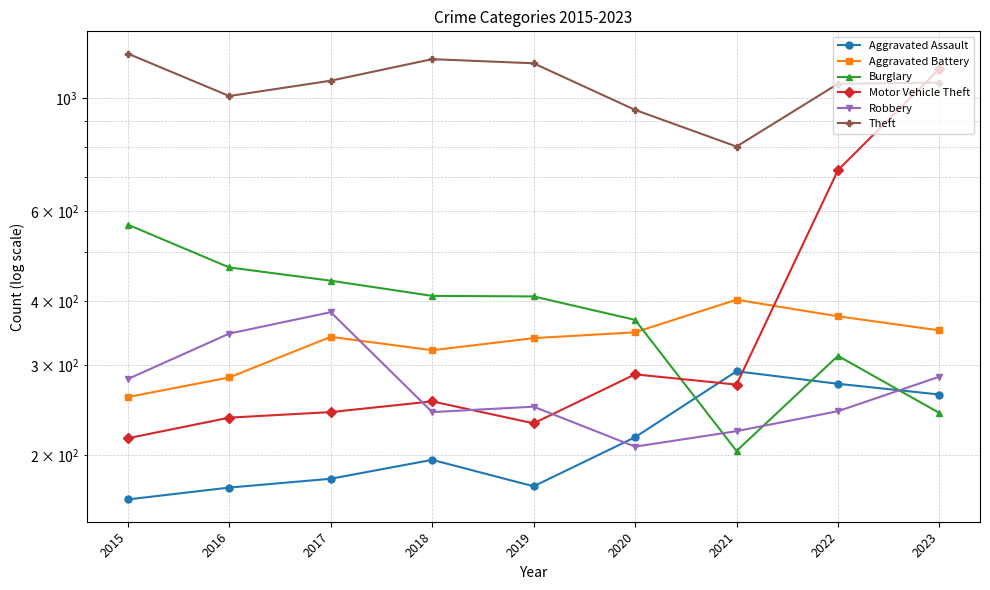

Where do Motor Vehicle Theft and Theft first cross each other?

2022 and 2023